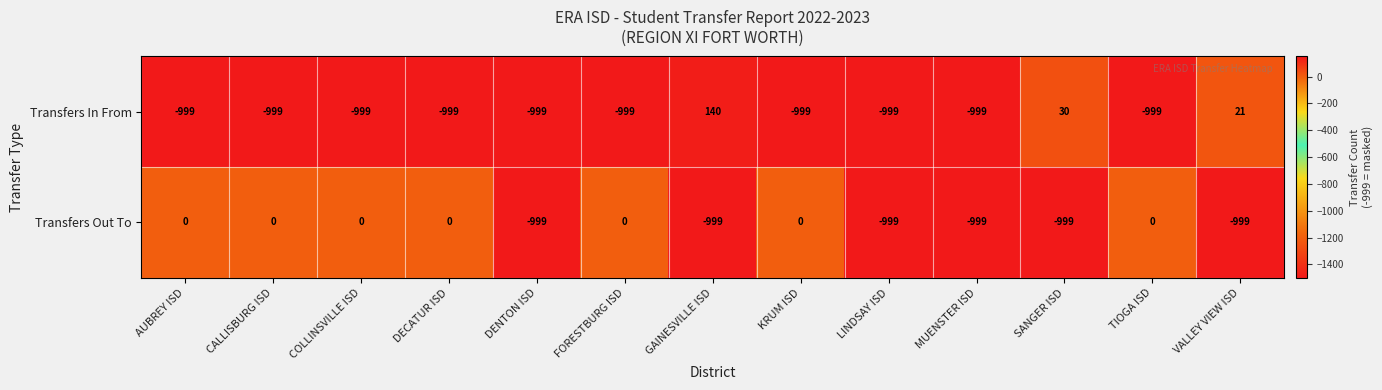

How many Transfers Out To values are between -999 and 0?

13